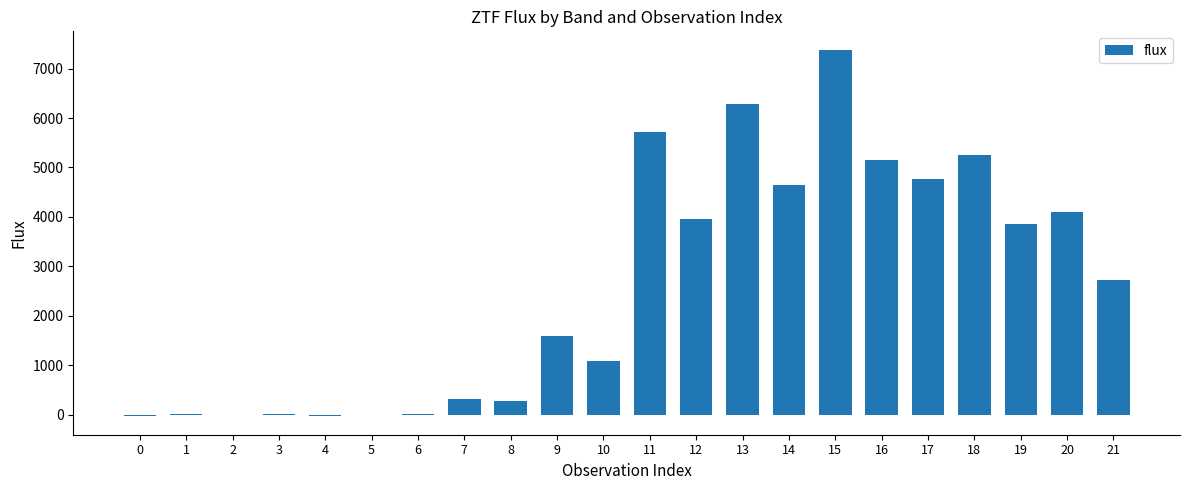

Where is the data nearest to the value 3674?

19